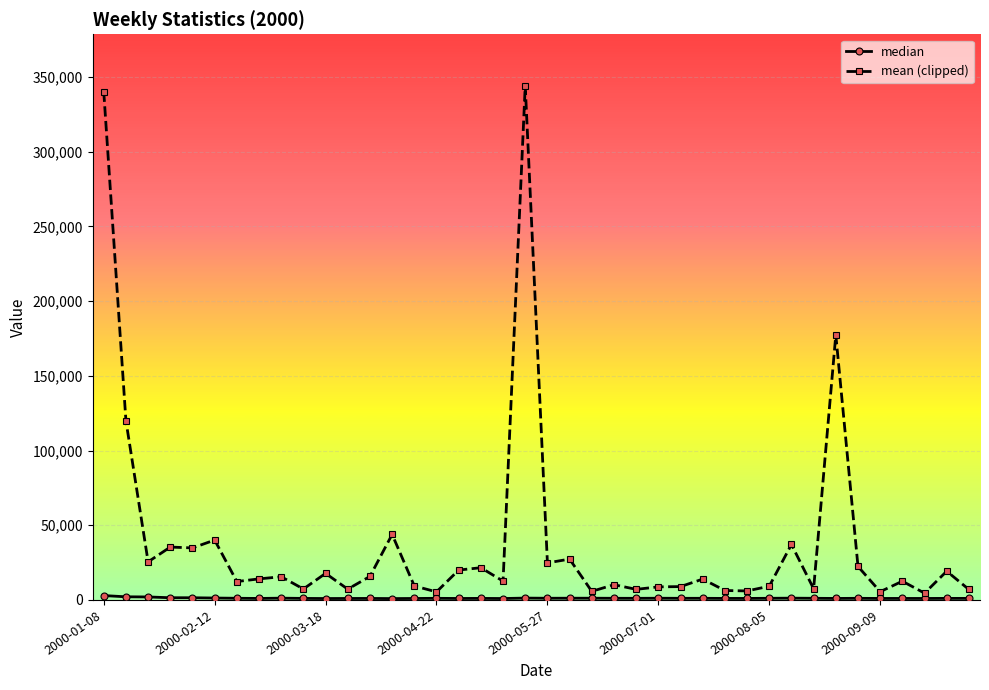

What is the value of the mean (clipped) point at the 8th from the left?

14092.0